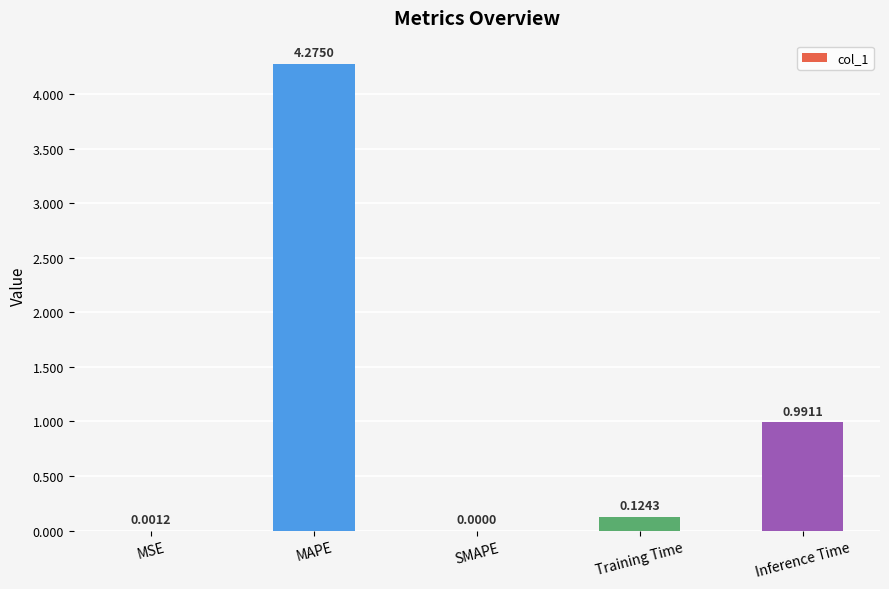

What is the sum of all values?

5.4